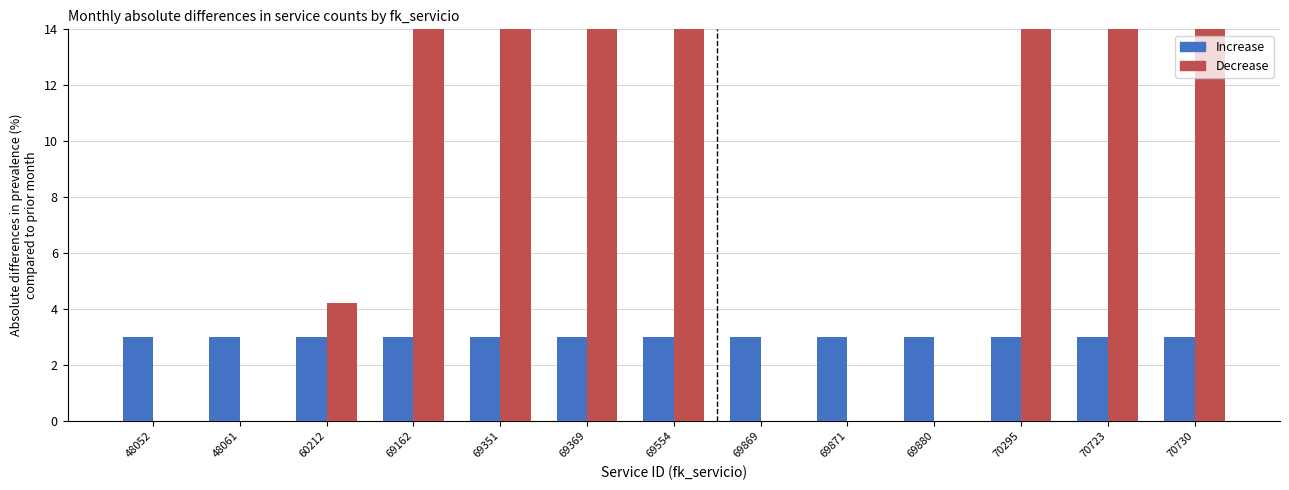

Which series has the widest spread of values?

Decrease